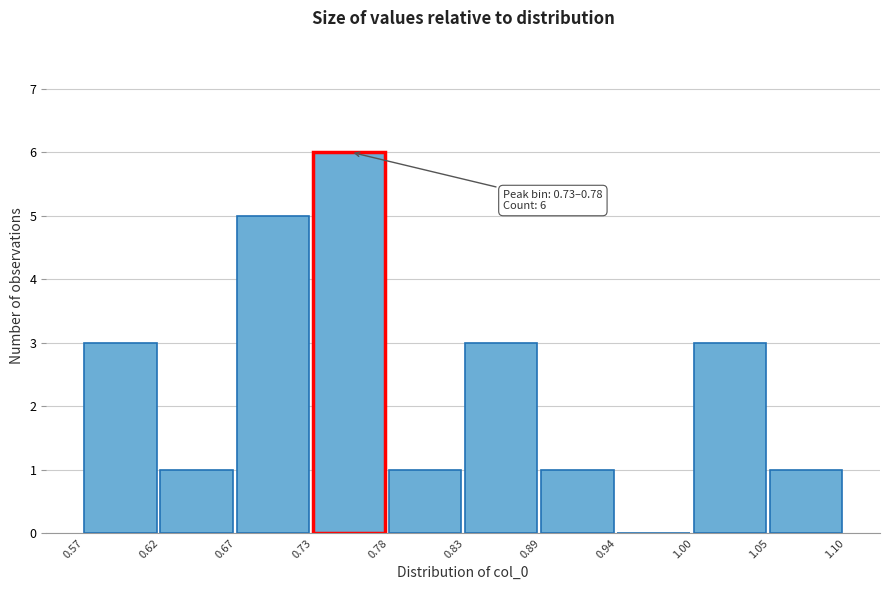

Over which range of the x-axis is the bar tallest?

0.73 to 0.78